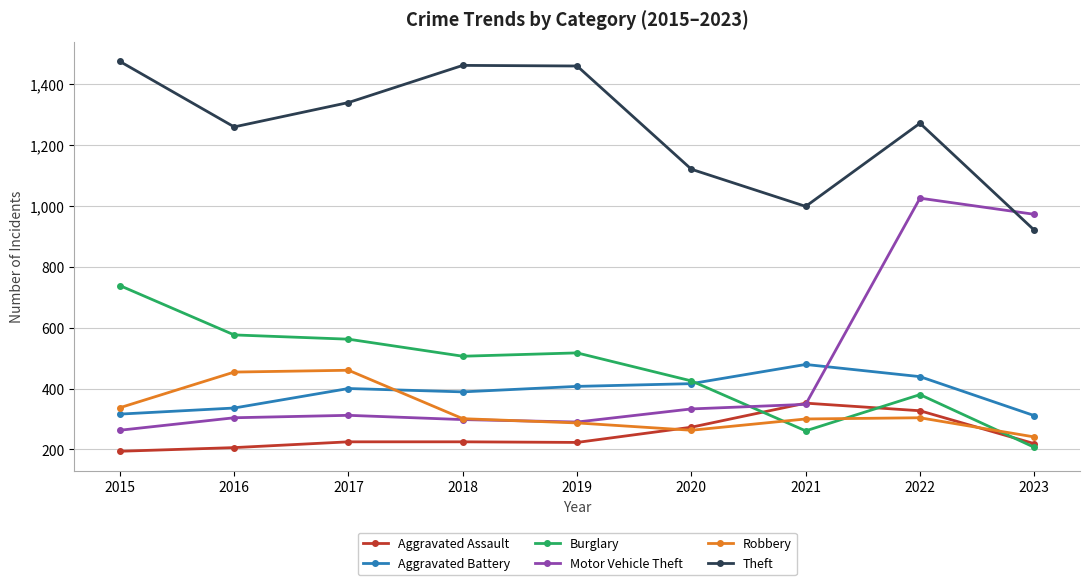

Read the Aggravated Battery value at 2015.

316